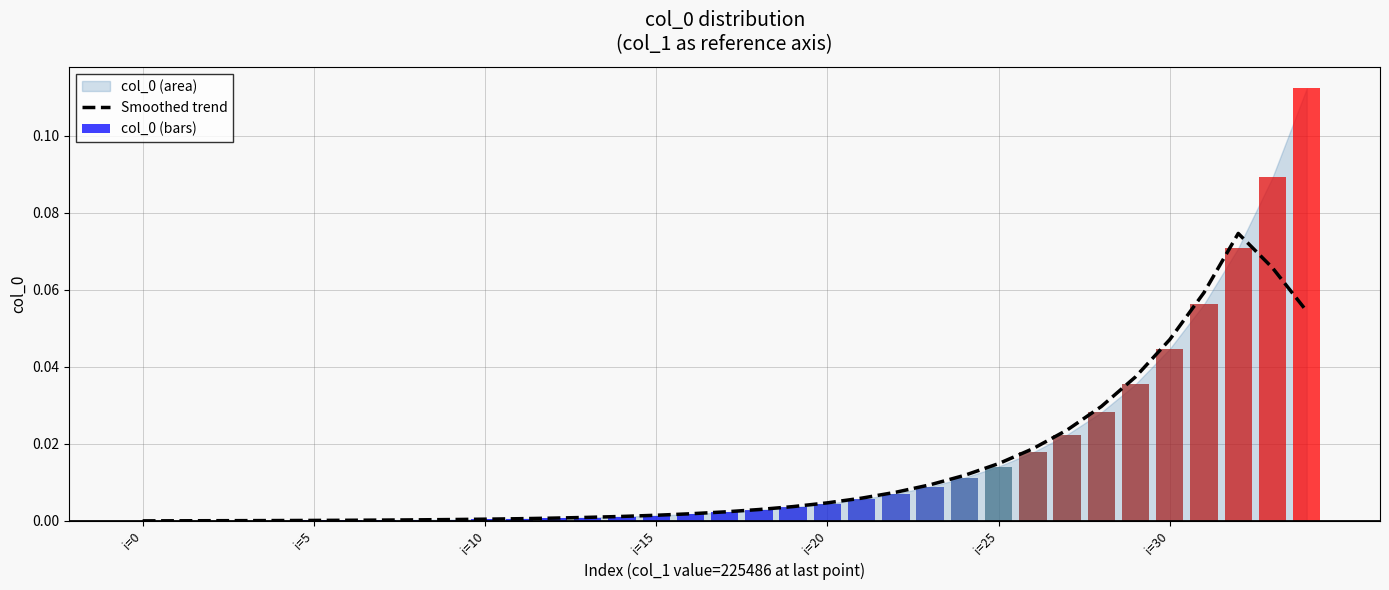

Is the value of col_0 (bars) at i=5 greater than the value of Smoothed trend at i=15?

No